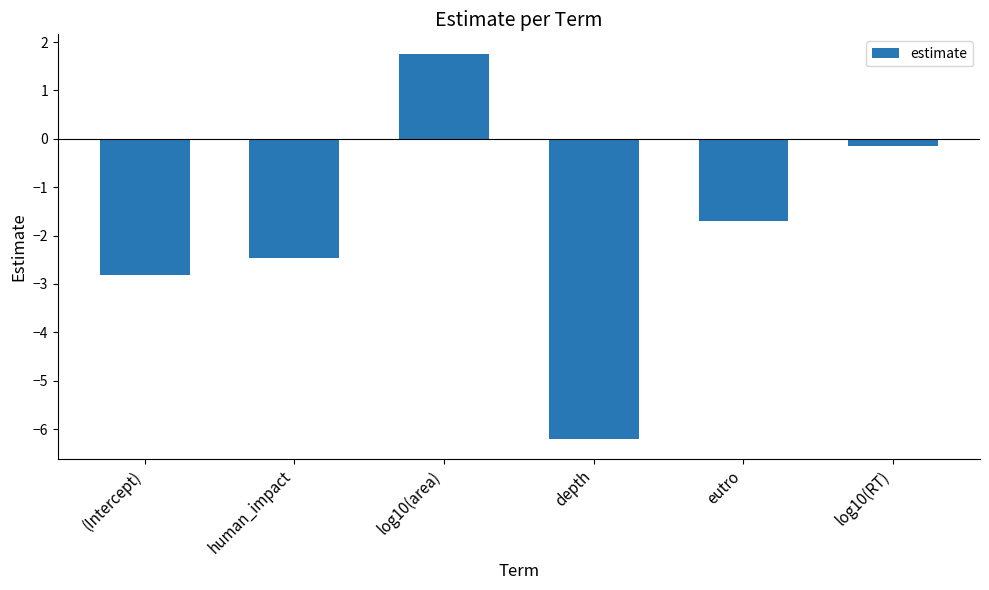

Reading left to right, list all the values displayed in this chart.

(Intercept)=-2.8	human_impact=-2.5	log10(area)=1.8	depth=-6.2	eutro=-1.7	log10(RT)=-0.2